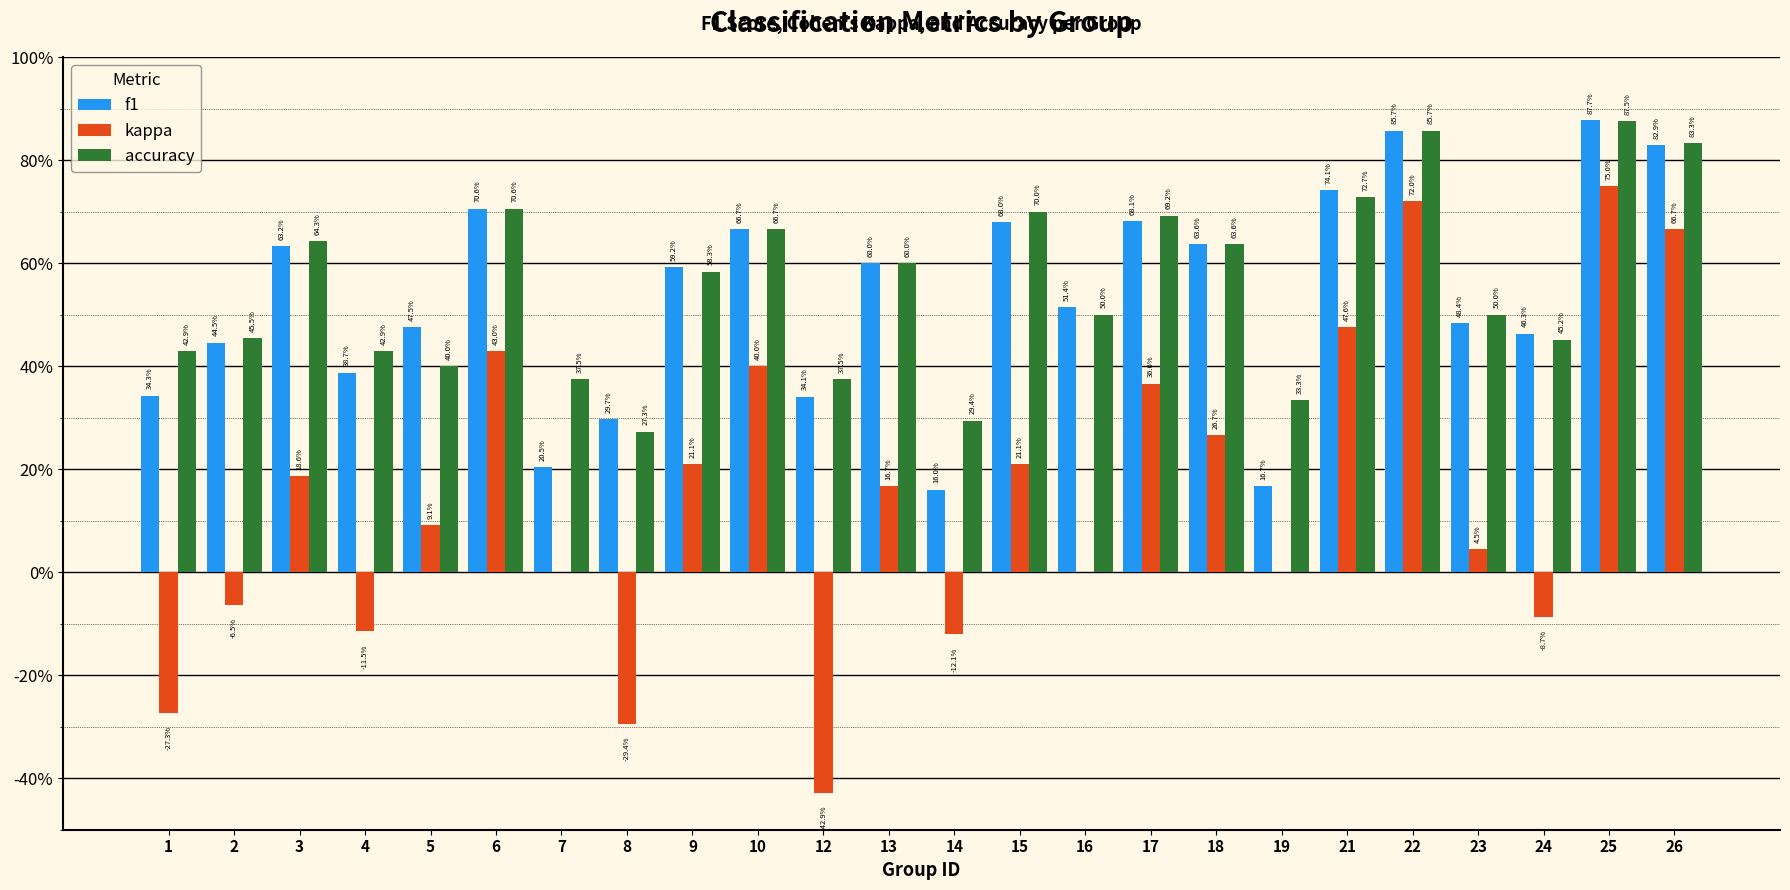

Are the bars horizontal?

No